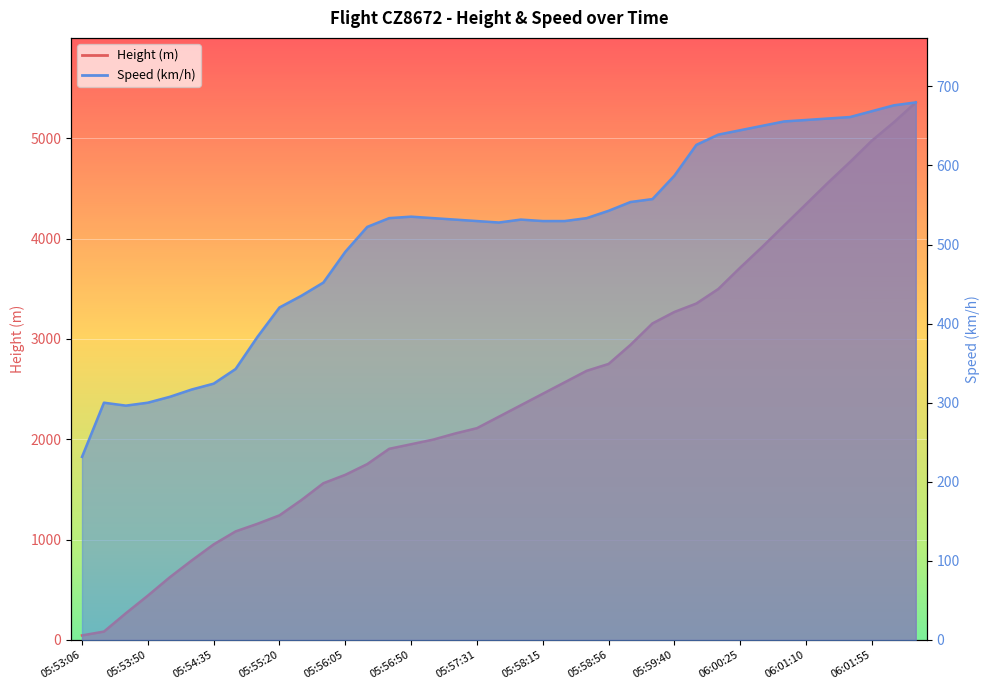

What is the total value across all series at 06:00:55?

4785.6